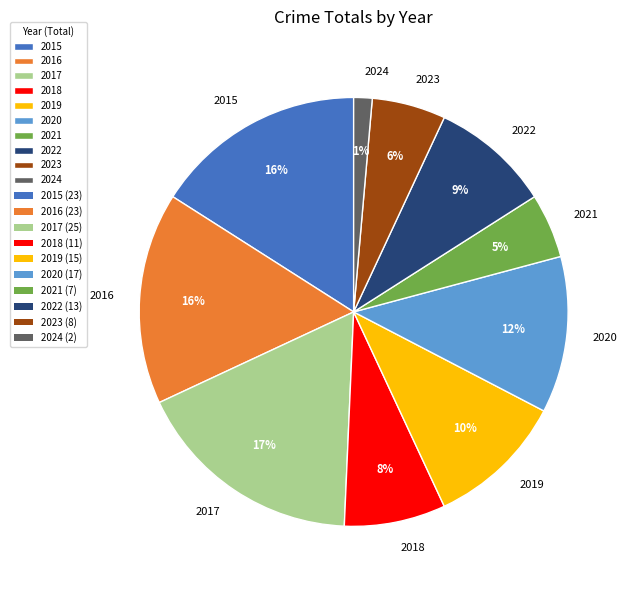

True or false: 2020 accounts for 1% of the total.

False